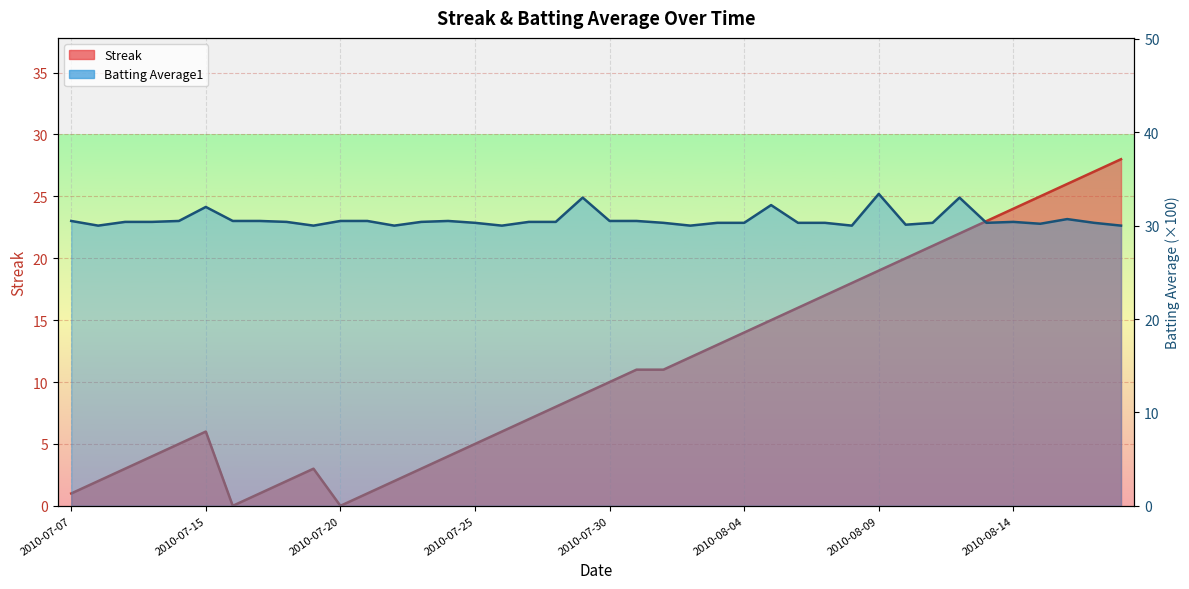

What is the difference between the second highest and second lowest values in the Streak series?

27.0